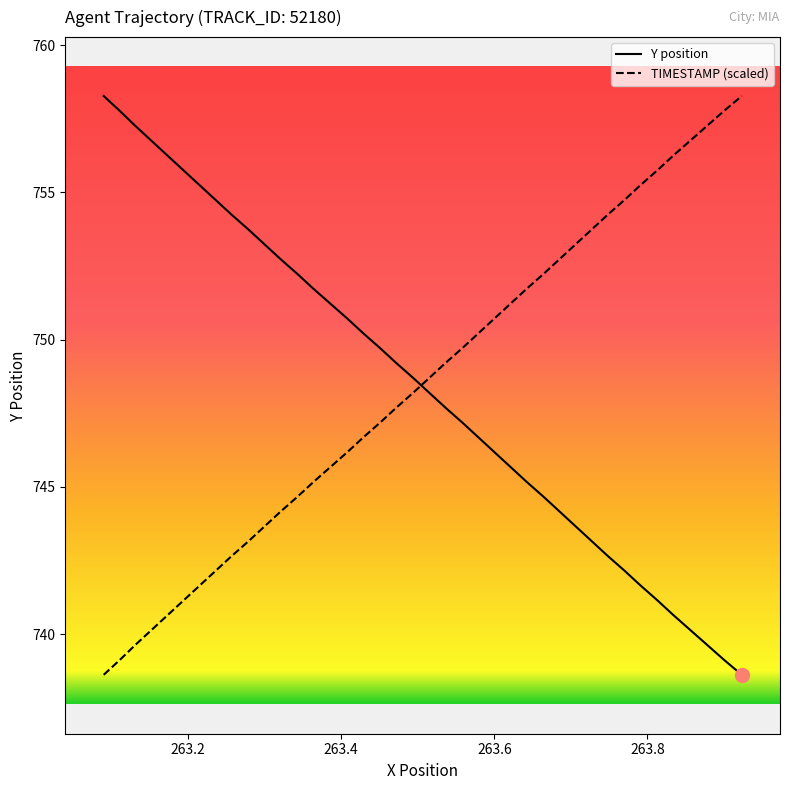

What is the smallest value displayed?

738.6